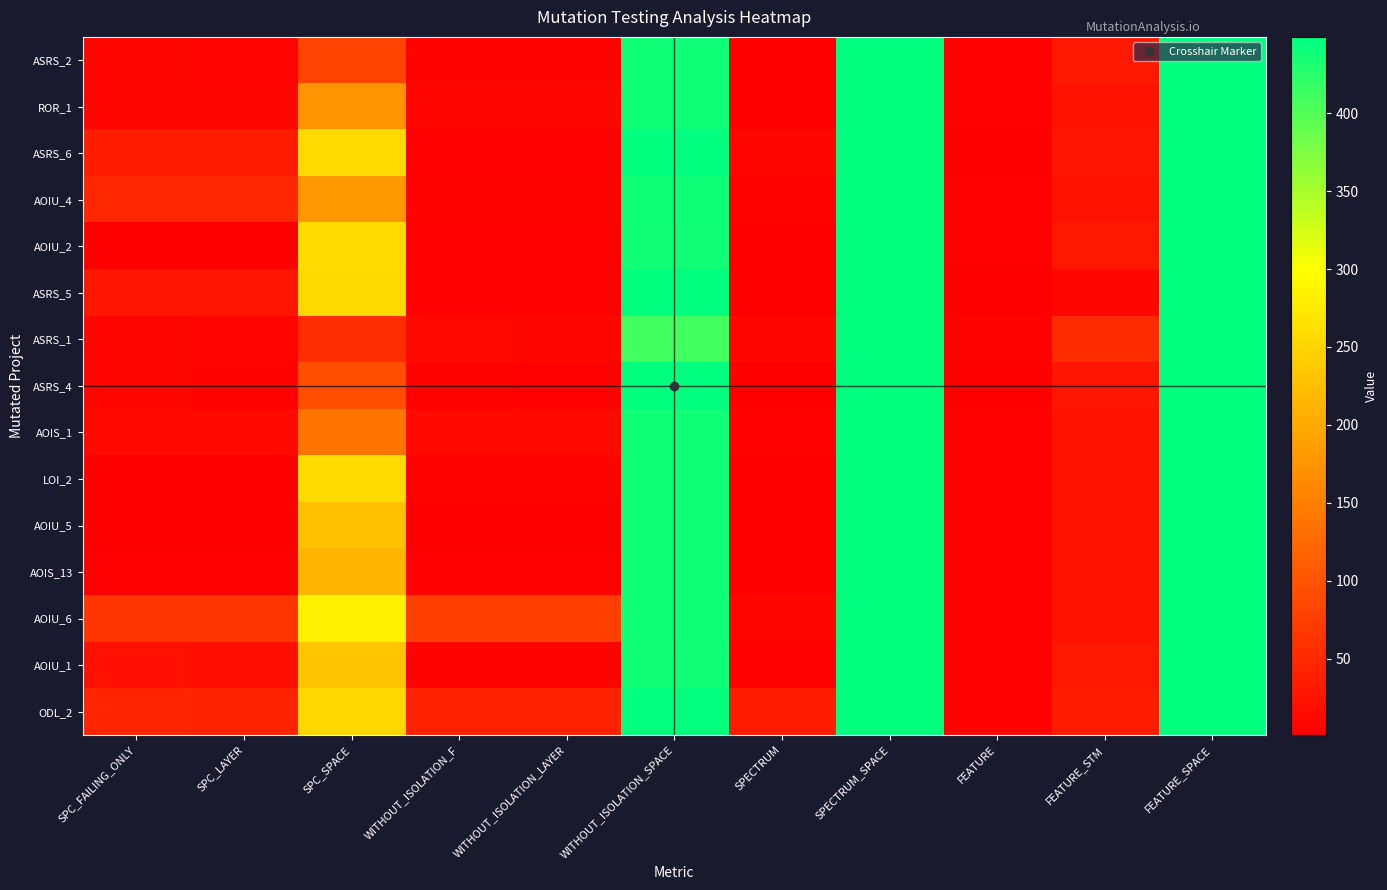

Reading left to right, what are all the values shown in this chart?

ASRS_2: SPC_FAILING_ONLY=8	SPC_LAYER=7	SPC_SPACE=81	WITHOUT_ISOLATION_F=5	WITHOUT_ISOLATION_LAYER=5	WITHOUT_ISOLATION_SPACE=439	SPECTRUM=1	SPECTRUM_SPACE=449	FEATURE=4	FEATURE_STM=30	FEATURE_SPACE=449
ROR_1: SPC_FAILING_ONLY=8	SPC_LAYER=8	SPC_SPACE=175	WITHOUT_ISOLATION_F=10	WITHOUT_ISOLATION_LAYER=10	WITHOUT_ISOLATION_SPACE=439	SPECTRUM=1	SPECTRUM_SPACE=449	FEATURE=3	FEATURE_STM=22	FEATURE_SPACE=449
ASRS_6: SPC_FAILING_ONLY=35	SPC_LAYER=35	SPC_SPACE=258	WITHOUT_ISOLATION_F=4	WITHOUT_ISOLATION_LAYER=3	WITHOUT_ISOLATION_SPACE=449	SPECTRUM=9	SPECTRUM_SPACE=449	FEATURE=2	FEATURE_STM=27	FEATURE_SPACE=449
AOIU_4: SPC_FAILING_ONLY=47	SPC_LAYER=47	SPC_SPACE=179	WITHOUT_ISOLATION_F=5	WITHOUT_ISOLATION_LAYER=5	WITHOUT_ISOLATION_SPACE=439	SPECTRUM=6	SPECTRUM_SPACE=449	FEATURE=3	FEATURE_STM=22	FEATURE_SPACE=449
AOIU_2: SPC_FAILING_ONLY=2	SPC_LAYER=1	SPC_SPACE=259	WITHOUT_ISOLATION_F=4	WITHOUT_ISOLATION_LAYER=4	WITHOUT_ISOLATION_SPACE=437	SPECTRUM=2	SPECTRUM_SPACE=449	FEATURE=4	FEATURE_STM=30	FEATURE_SPACE=449
ASRS_5: SPC_FAILING_ONLY=27	SPC_LAYER=27	SPC_SPACE=256	WITHOUT_ISOLATION_F=4	WITHOUT_ISOLATION_LAYER=3	WITHOUT_ISOLATION_SPACE=449	SPECTRUM=1	SPECTRUM_SPACE=449	FEATURE=1	FEATURE_STM=8	FEATURE_SPACE=449
ASRS_1: SPC_FAILING_ONLY=8	SPC_LAYER=7	SPC_SPACE=55	WITHOUT_ISOLATION_F=12	WITHOUT_ISOLATION_LAYER=8	WITHOUT_ISOLATION_SPACE=409	SPECTRUM=10	SPECTRUM_SPACE=449	FEATURE=5	FEATURE_STM=52	FEATURE_SPACE=449
ASRS_4: SPC_FAILING_ONLY=10	SPC_LAYER=6	SPC_SPACE=92	WITHOUT_ISOLATION_F=5	WITHOUT_ISOLATION_LAYER=3	WITHOUT_ISOLATION_SPACE=449	SPECTRUM=1	SPECTRUM_SPACE=449	FEATURE=2	FEATURE_STM=27	FEATURE_SPACE=449
AOIS_1: SPC_FAILING_ONLY=13	SPC_LAYER=13	SPC_SPACE=138	WITHOUT_ISOLATION_F=13	WITHOUT_ISOLATION_LAYER=13	WITHOUT_ISOLATION_SPACE=439	SPECTRUM=3	SPECTRUM_SPACE=449	FEATURE=3	FEATURE_STM=22	FEATURE_SPACE=449
LOI_2: SPC_FAILING_ONLY=2	SPC_LAYER=1	SPC_SPACE=258	WITHOUT_ISOLATION_F=6	WITHOUT_ISOLATION_LAYER=6	WITHOUT_ISOLATION_SPACE=439	SPECTRUM=2	SPECTRUM_SPACE=449	FEATURE=3	FEATURE_STM=22	FEATURE_SPACE=449
AOIU_5: SPC_FAILING_ONLY=1	SPC_LAYER=1	SPC_SPACE=226	WITHOUT_ISOLATION_F=2	WITHOUT_ISOLATION_LAYER=2	WITHOUT_ISOLATION_SPACE=439	SPECTRUM=2	SPECTRUM_SPACE=449	FEATURE=3	FEATURE_STM=22	FEATURE_SPACE=449
AOIS_13: SPC_FAILING_ONLY=3	SPC_LAYER=3	SPC_SPACE=216	WITHOUT_ISOLATION_F=3	WITHOUT_ISOLATION_LAYER=3	WITHOUT_ISOLATION_SPACE=439	SPECTRUM=1	SPECTRUM_SPACE=449	FEATURE=3	FEATURE_STM=22	FEATURE_SPACE=449
AOIU_6: SPC_FAILING_ONLY=65	SPC_LAYER=65	SPC_SPACE=284	WITHOUT_ISOLATION_F=75	WITHOUT_ISOLATION_LAYER=75	WITHOUT_ISOLATION_SPACE=439	SPECTRUM=9	SPECTRUM_SPACE=449	FEATURE=3	FEATURE_STM=22	FEATURE_SPACE=449
AOIU_1: SPC_FAILING_ONLY=21	SPC_LAYER=20	SPC_SPACE=233	WITHOUT_ISOLATION_F=6	WITHOUT_ISOLATION_LAYER=5	WITHOUT_ISOLATION_SPACE=437	SPECTRUM=3	SPECTRUM_SPACE=449	FEATURE=4	FEATURE_STM=30	FEATURE_SPACE=449
ODL_2: SPC_FAILING_ONLY=45	SPC_LAYER=44	SPC_SPACE=254	WITHOUT_ISOLATION_F=42	WITHOUT_ISOLATION_LAYER=42	WITHOUT_ISOLATION_SPACE=447	SPECTRUM=35	SPECTRUM_SPACE=449	FEATURE=3	FEATURE_STM=35	FEATURE_SPACE=449